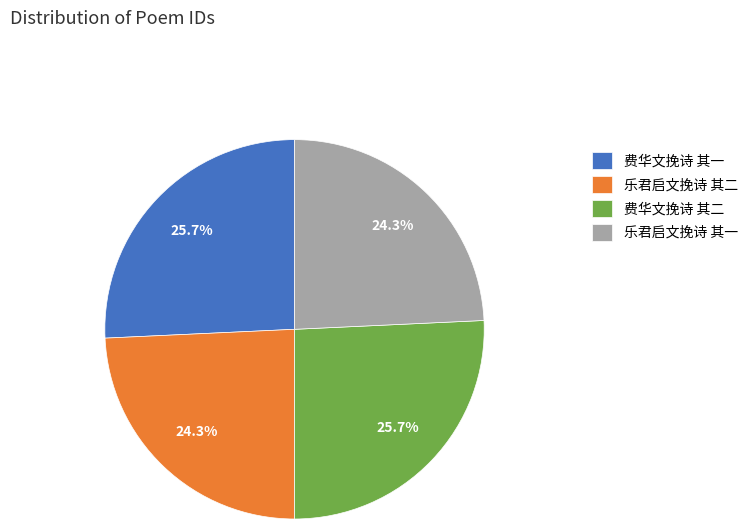

What is the ratio of the value at 乐君启文挽诗 其二 to the value at 费华文挽诗 其一?

0.9